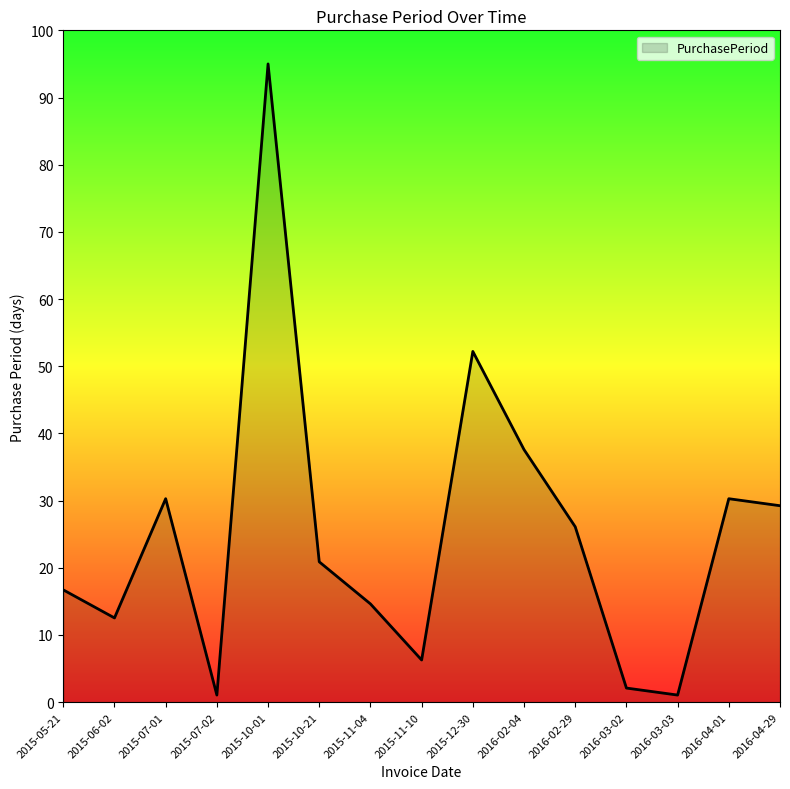

Between 2015-05-21 and 2016-03-02, which is larger?

2015-05-21